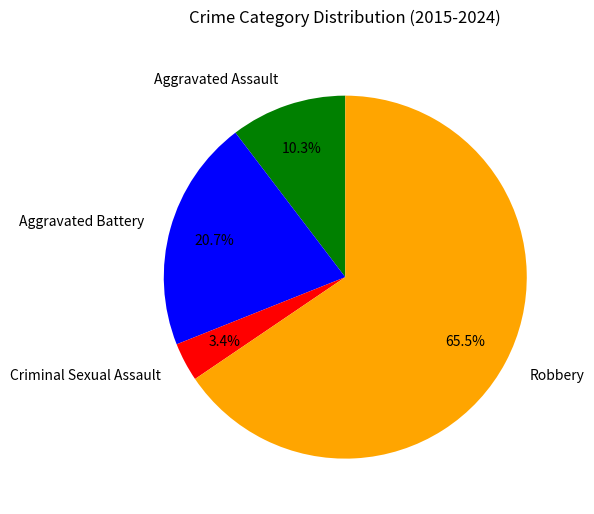

To the nearest percent, what portion does Criminal Sexual Assault represent?

3%